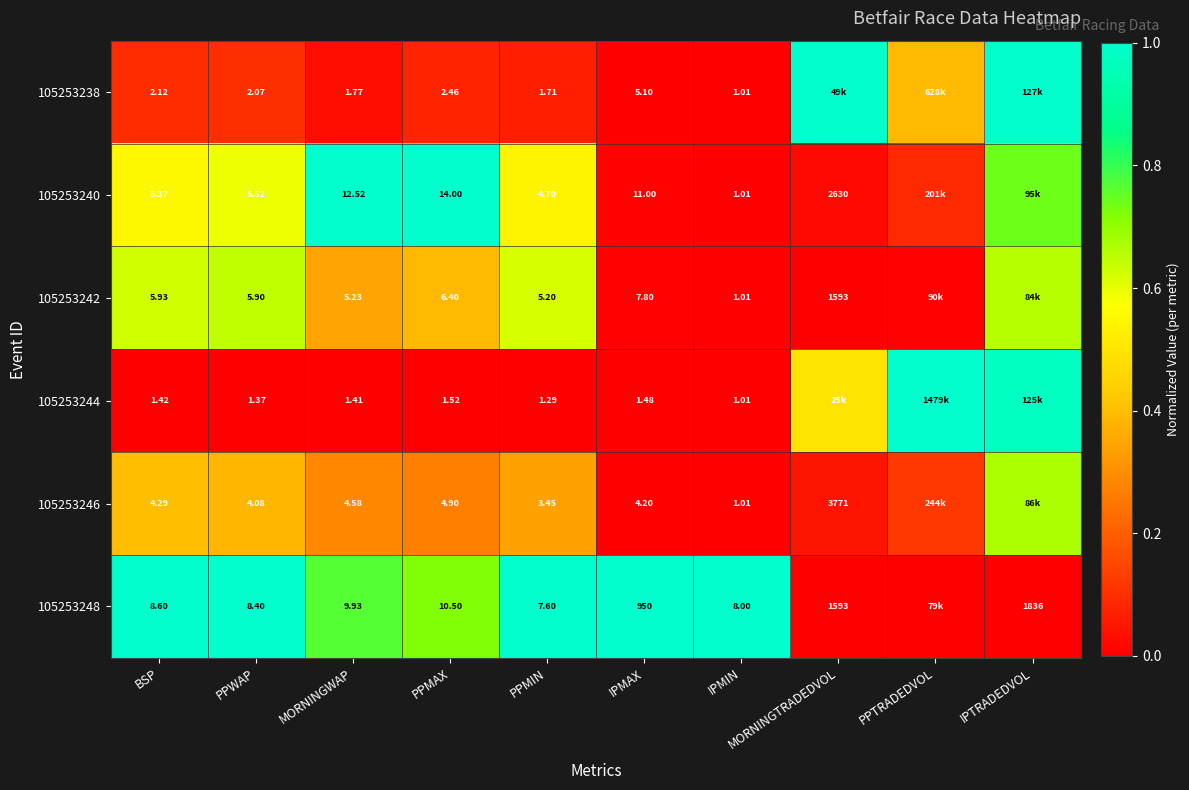

What is the sum of the 105253248 values at MORNINGTRADEDVOL and MORNINGWAP?

0.8